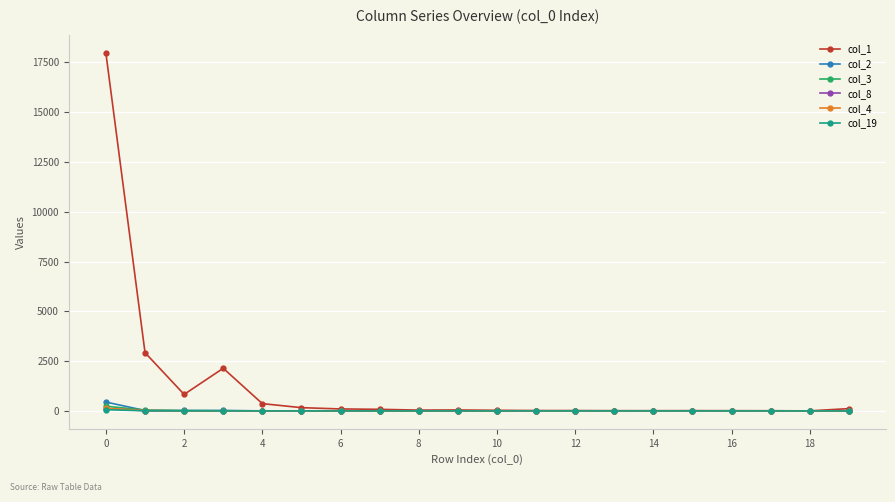

What is the maximum value for col_8?

118